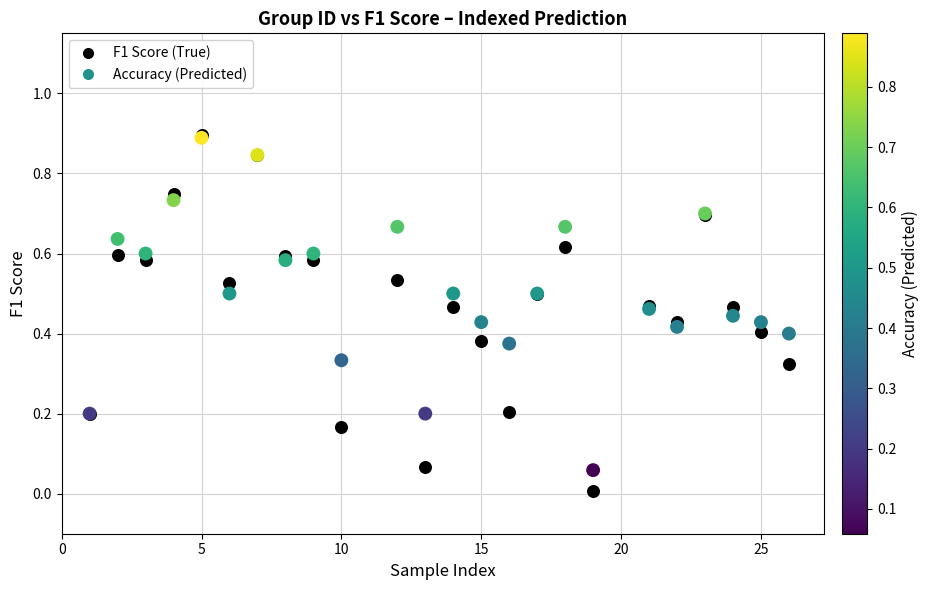

Which series has the largest Y range (max minus min)?

F1 Score (True)